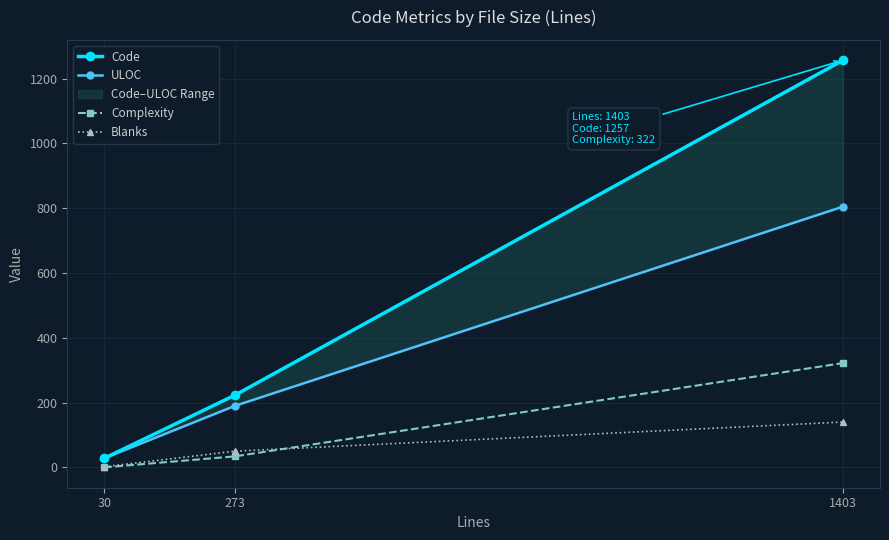

What are all the series names shown in the legend?

Code, ULOC, Complexity, Blanks